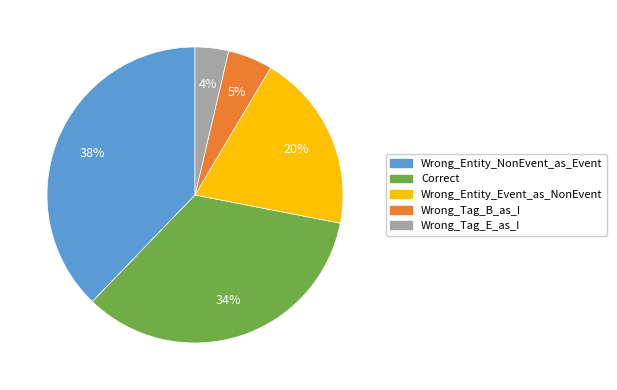

Is Correct the majority of the pie?

No